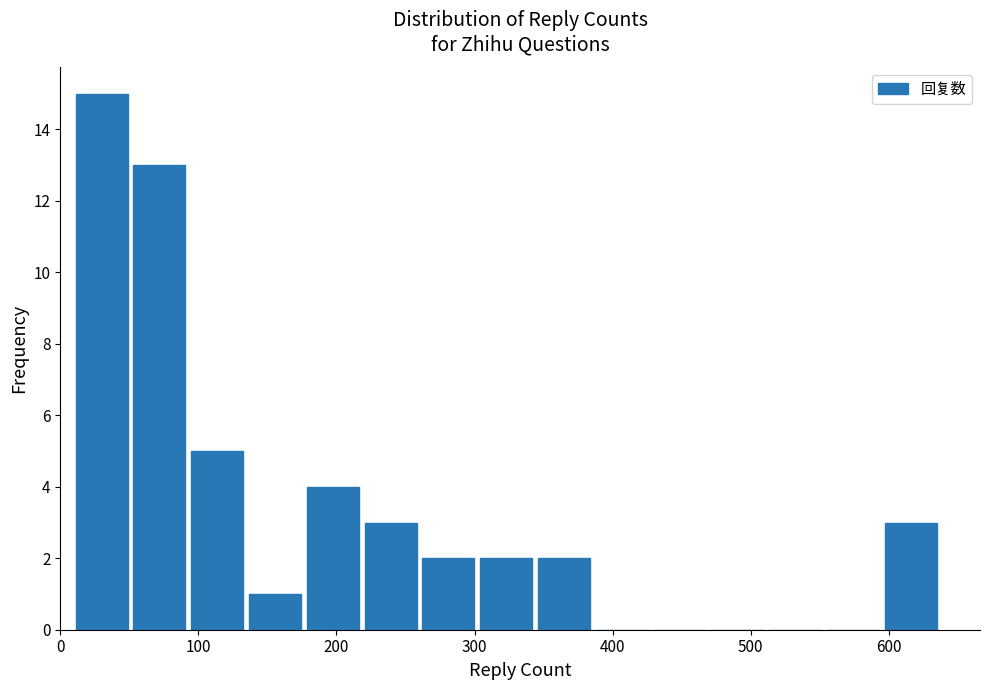

What is the height of the bar covering 260 to 300 on the x-axis? Neither the bar edges nor the heights are printed on the chart, so give them approximately, as read against the axes.

2